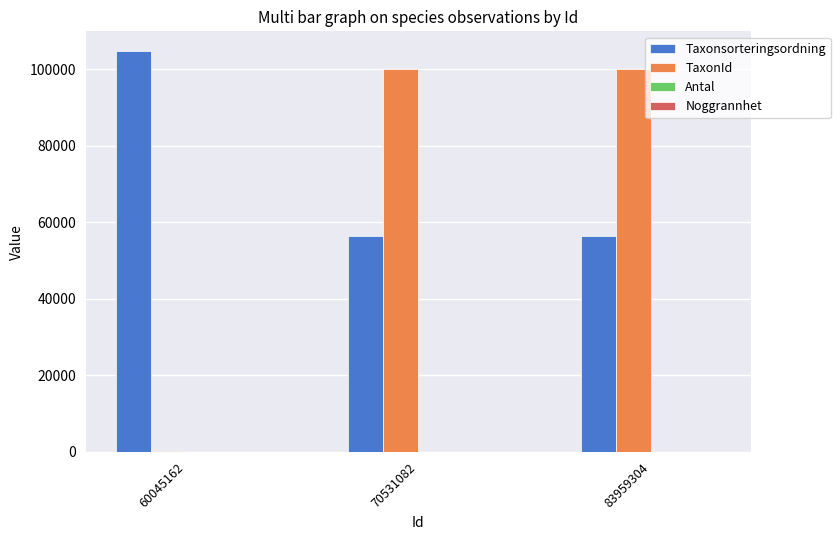

How many groups of bars are there?

3